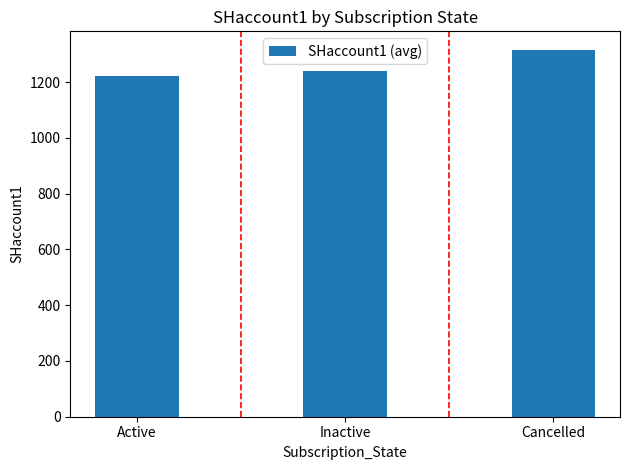

What is the sum of all values?

3780.0